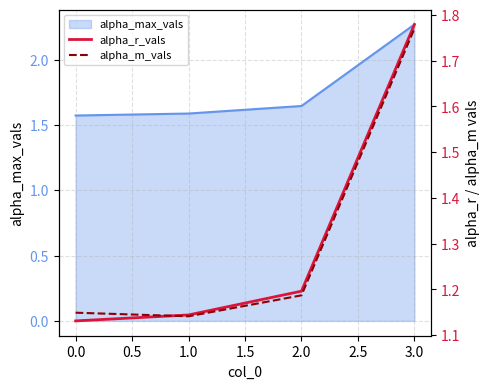

What is the sum of all alpha_m_vals values?

5.2